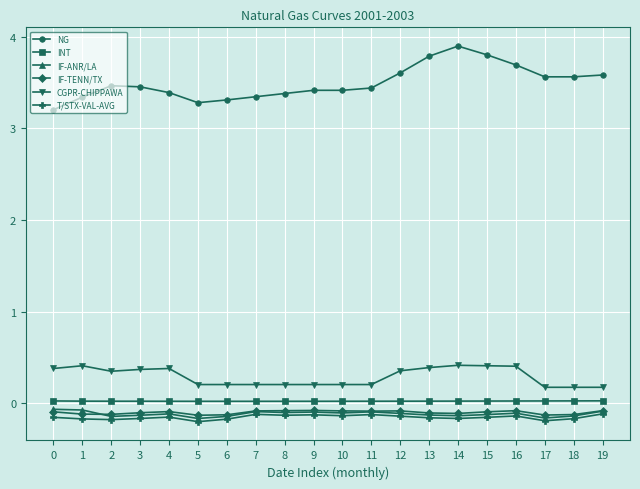

What is the total value across all series at 11?

3.4